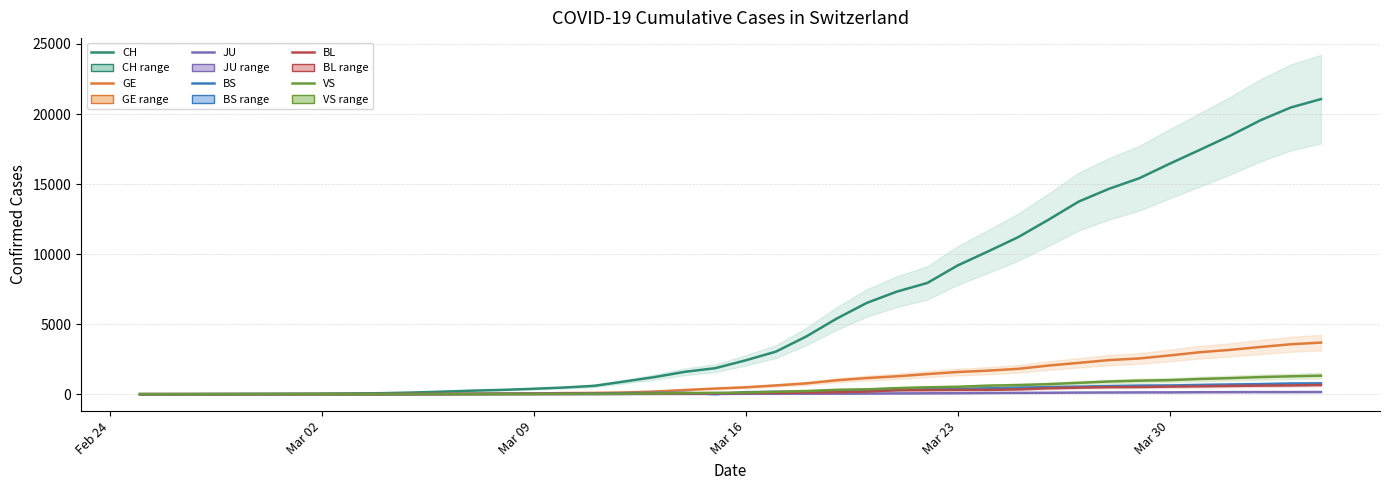

How many interior local peaks does the BS series have?

1